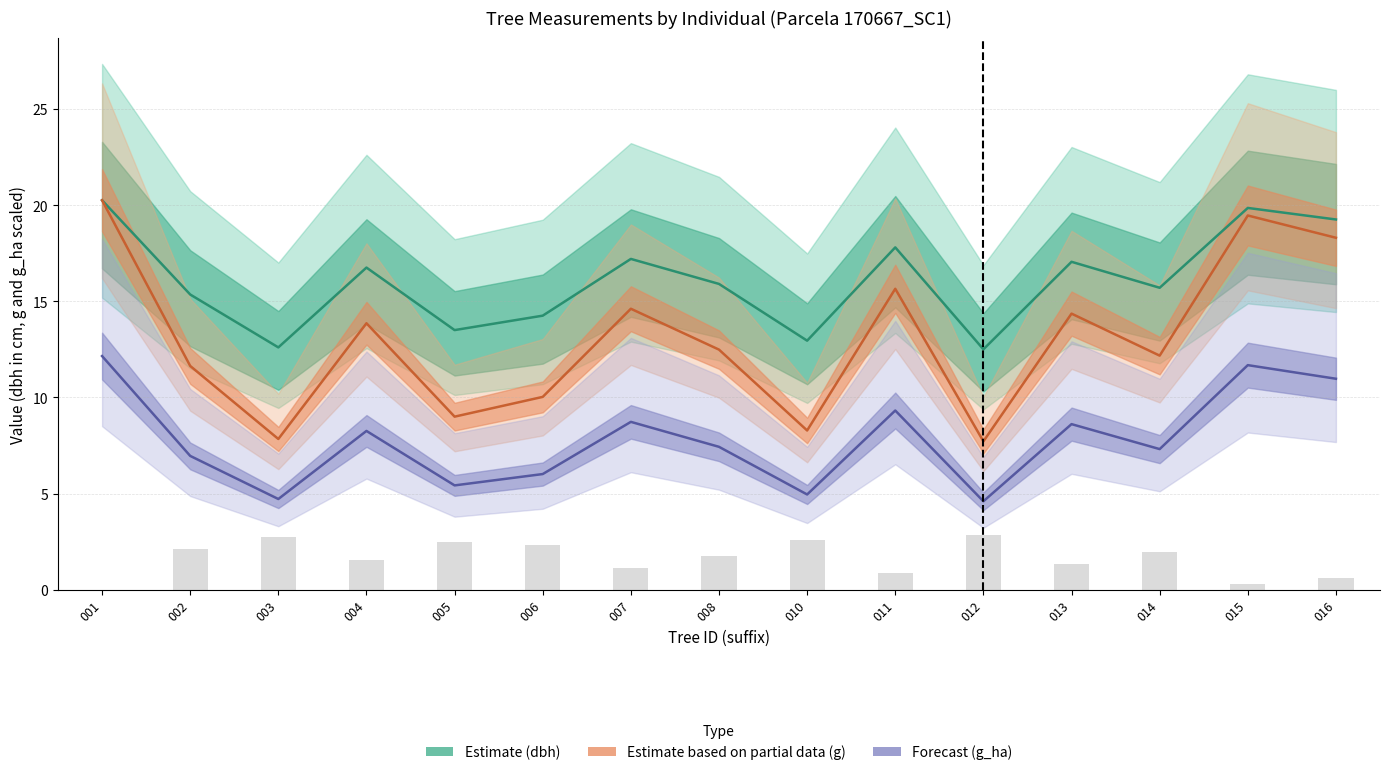

How many data points does each series have?

15